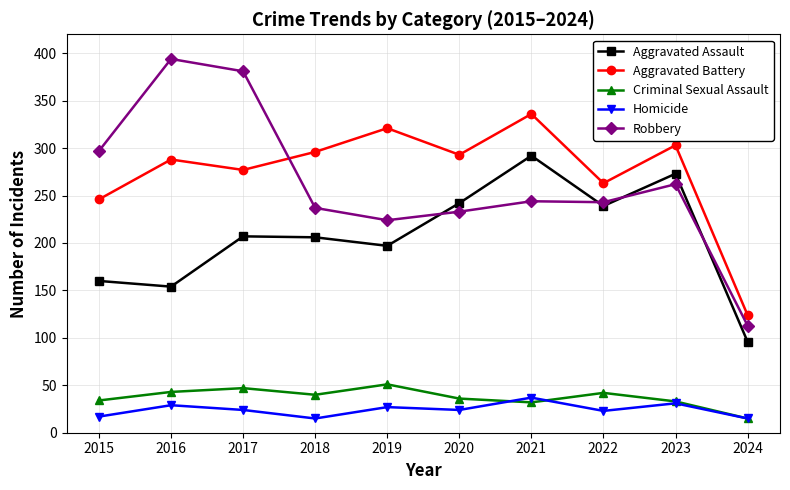

Rank the series at 2017 from highest to lowest value.

Robbery, Aggravated Battery, Aggravated Assault, Criminal Sexual Assault, Homicide